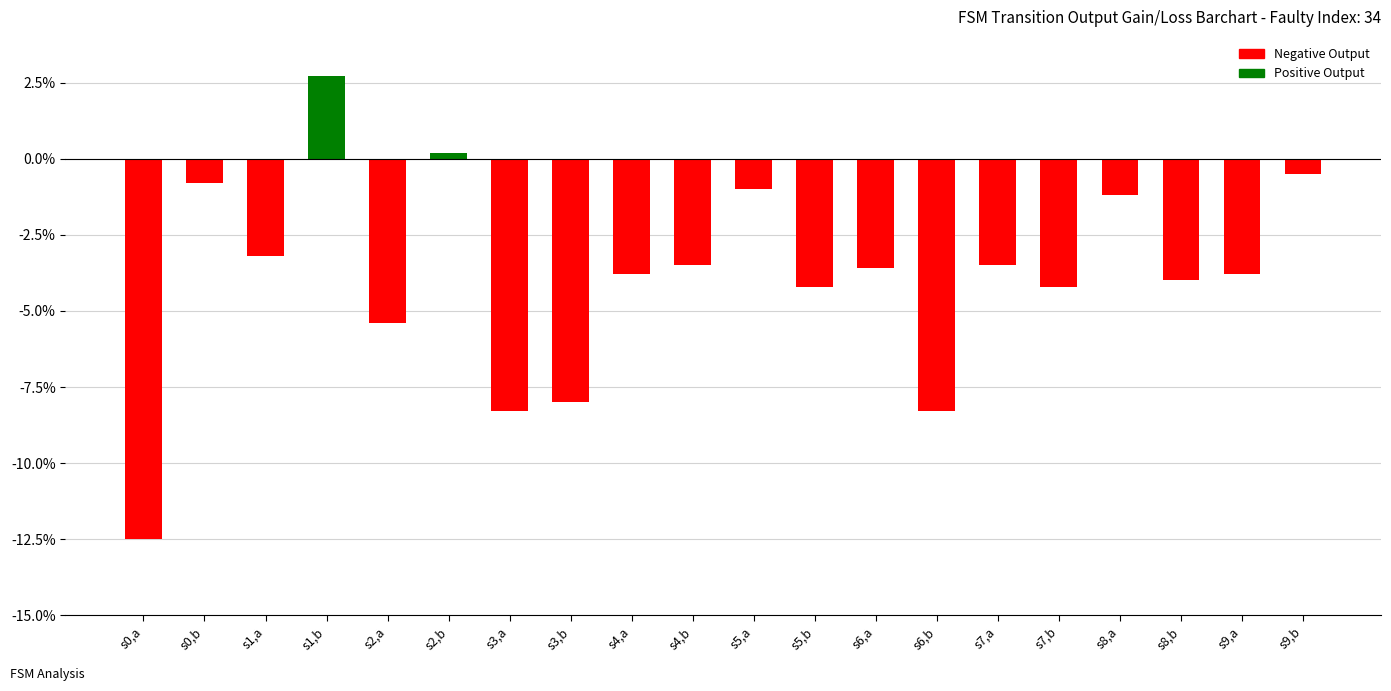

Are the bars grouped side by side (vs. stacked)?

No